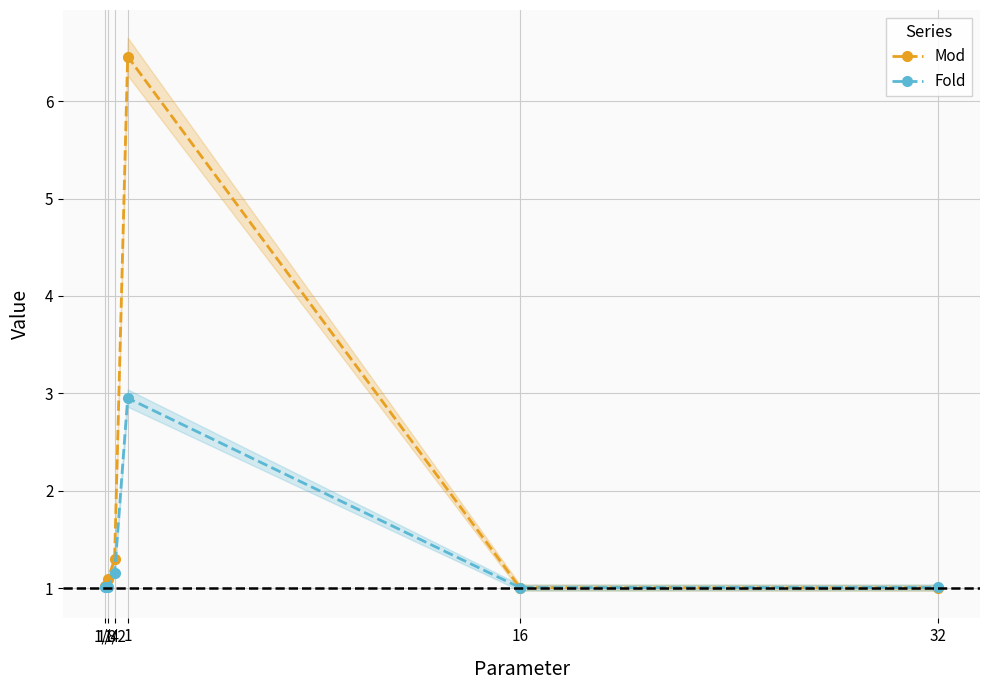

After their last crossing, which series has the higher values: Mod or Fold?

Fold